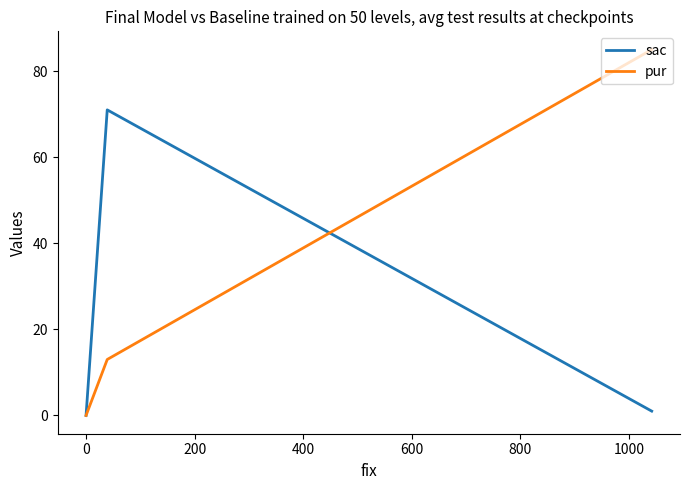

How many pur values are between 0 and 85?

3